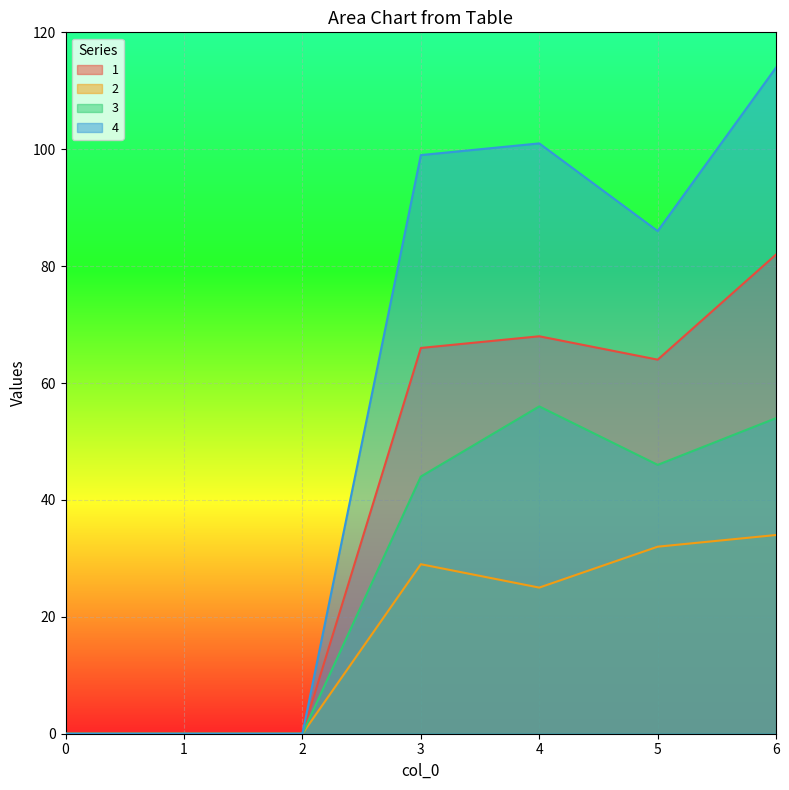

How many lines are shown in the chart?

4